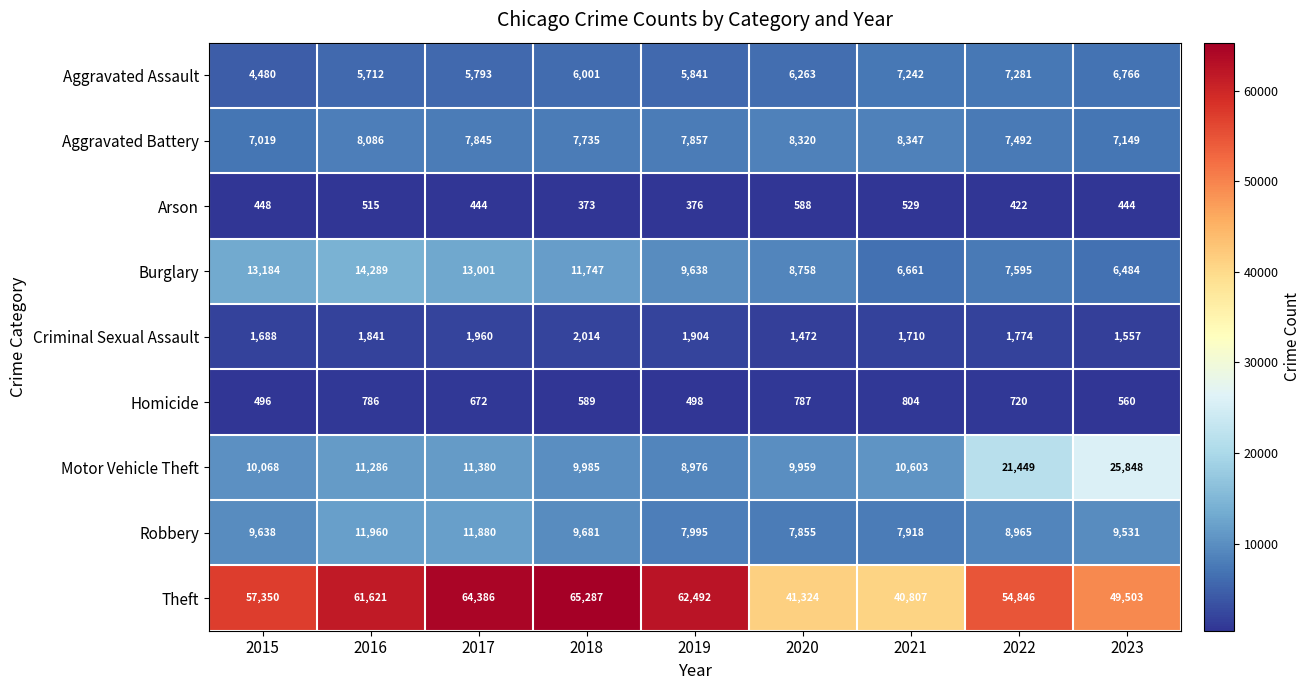

What is the difference between the highest and lowest values at 2022?

54424